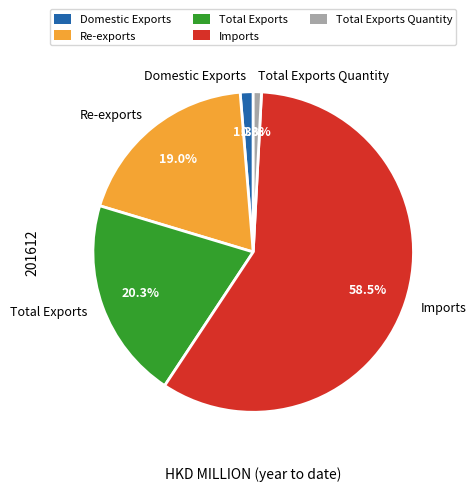

To the nearest percent, what portion does Total Exports represent?

20%